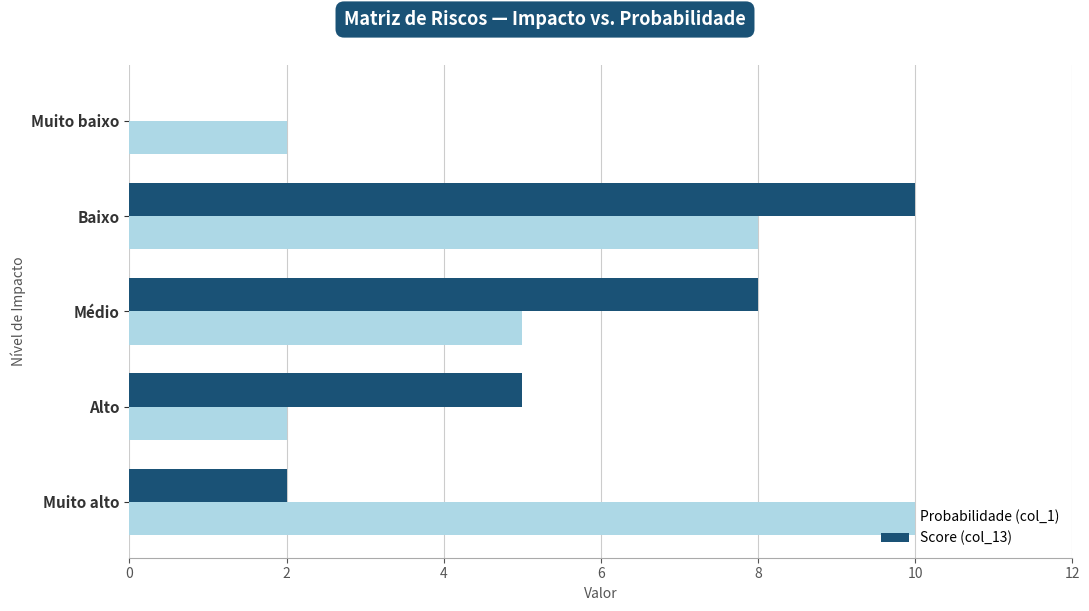

What is the sum of all Probabilidade (col_1) values?

27